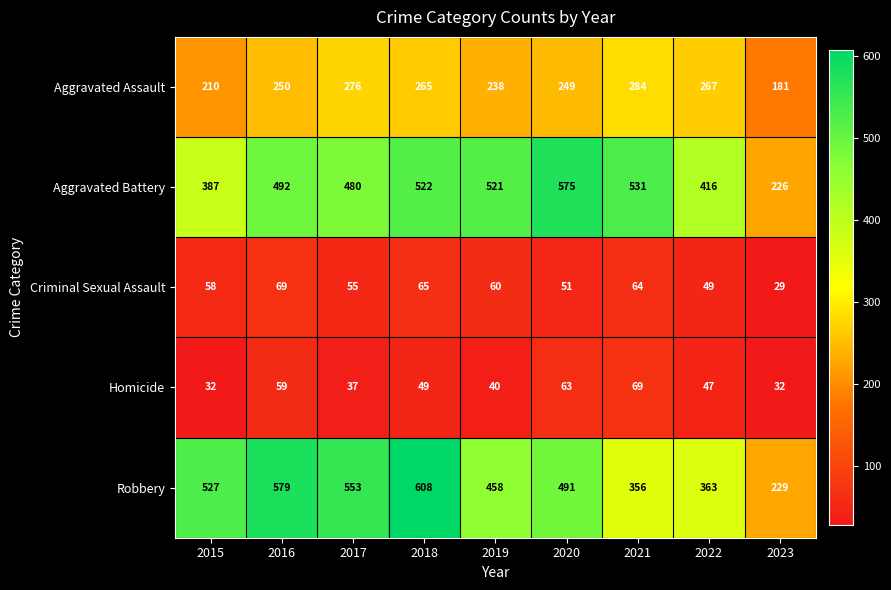

Is it true that Homicide equals 20 at 2017?

False